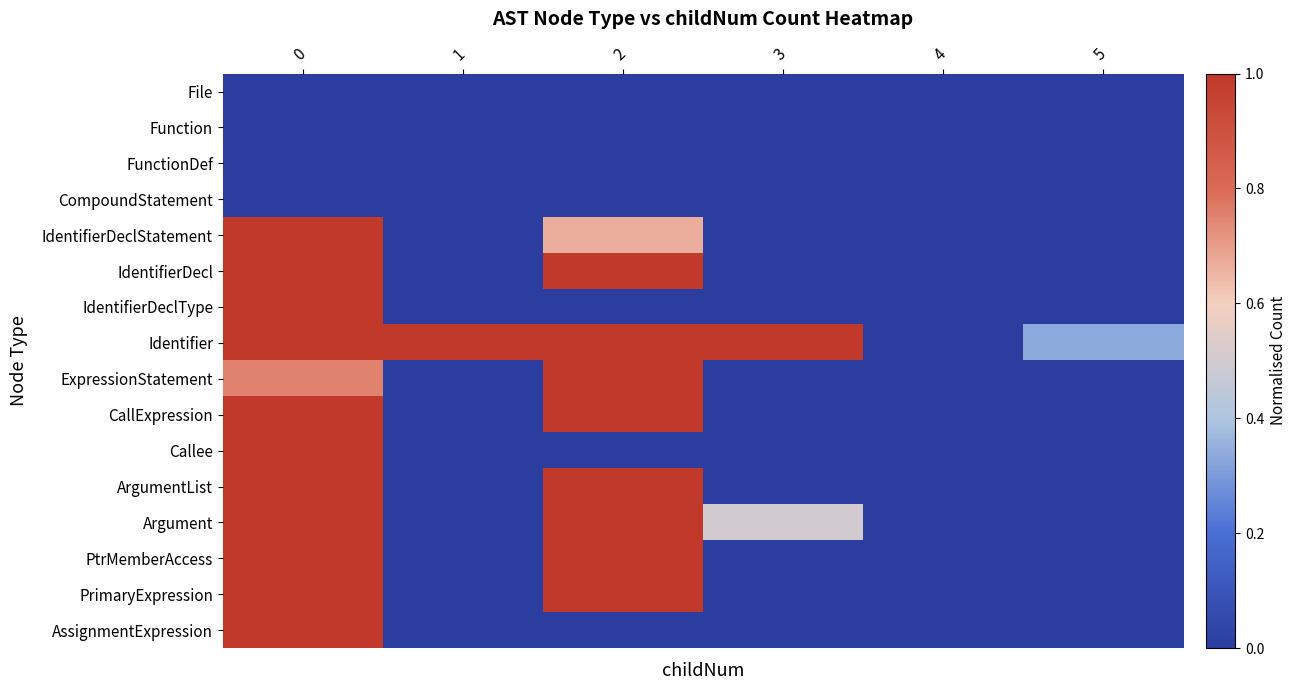

What is the spread (max minus min) of values at 2?

1.0